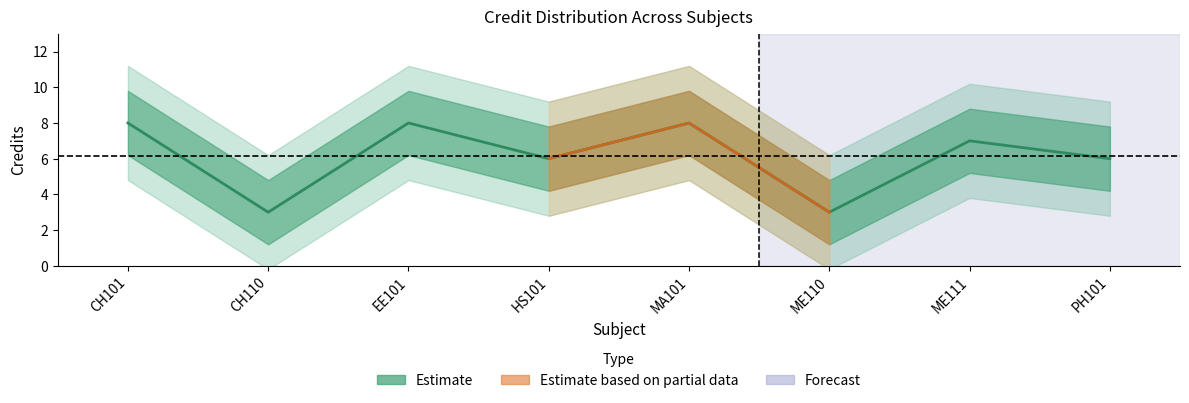

True or false: there are more than 0 points higher than both neighbors.

True